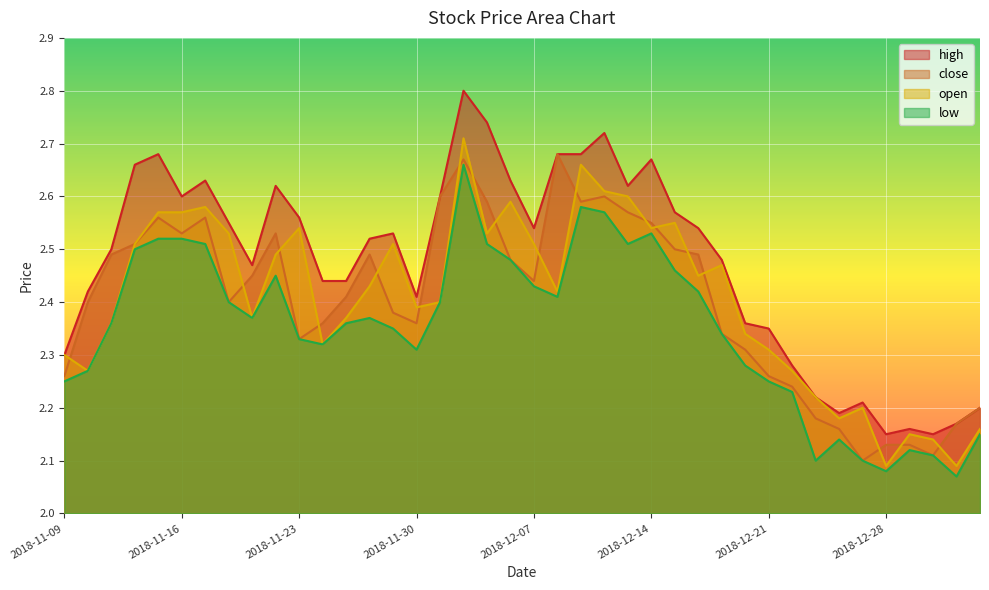

What is the approximate value of open at 2018-11-16?

2.6